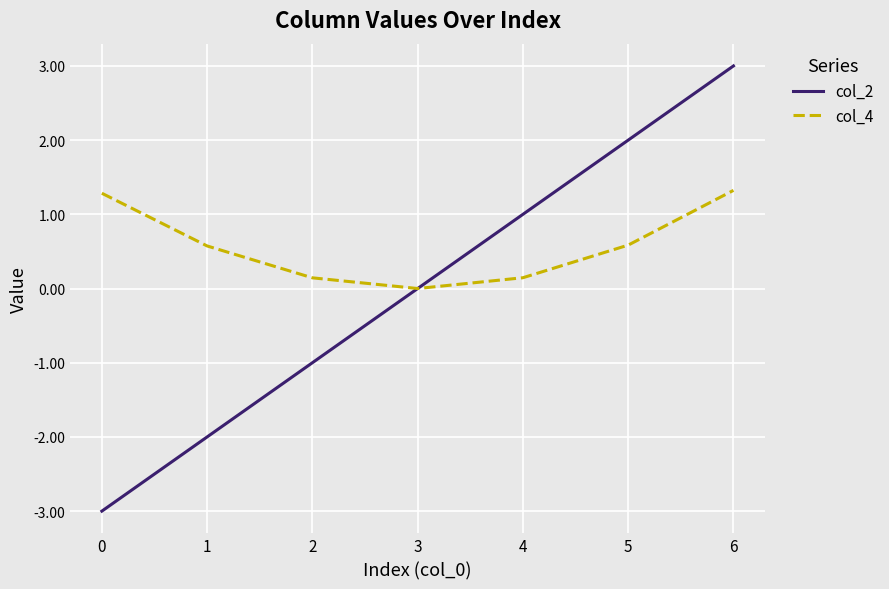

The col_4 series shows 0.1 at 4. True or false?

True